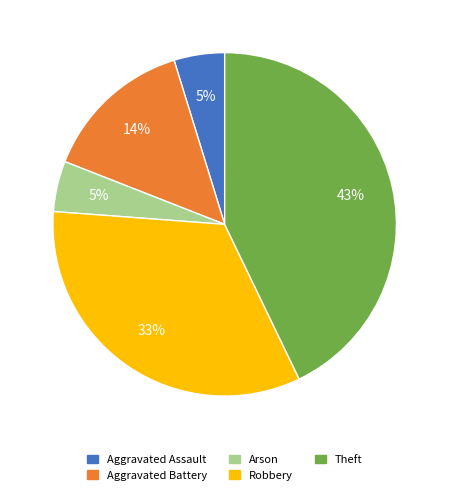

Which category has the biggest portion of the pie?

Theft